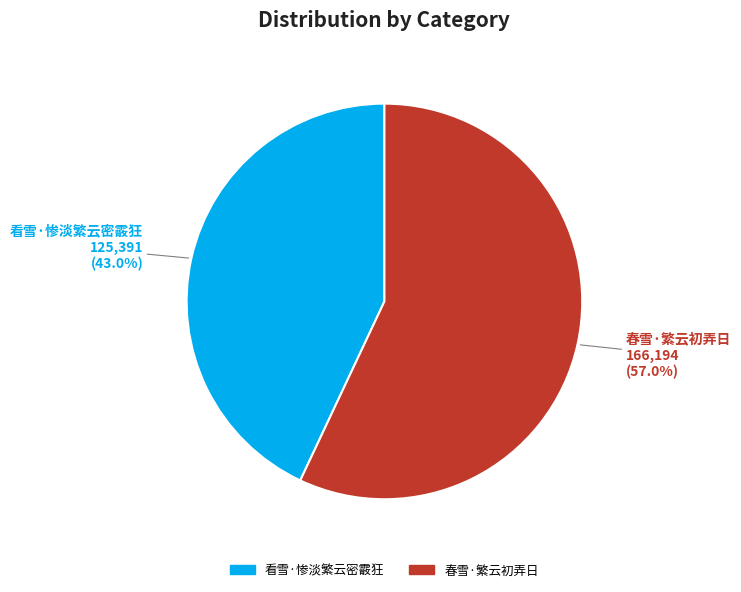

How many segments does this pie chart have?

2